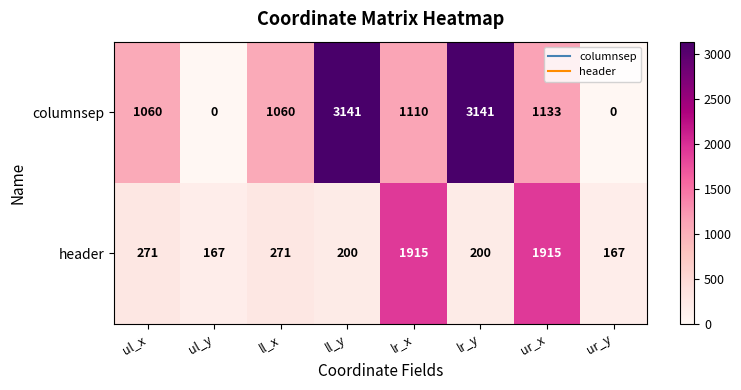

What is the greatest value displayed?

3141